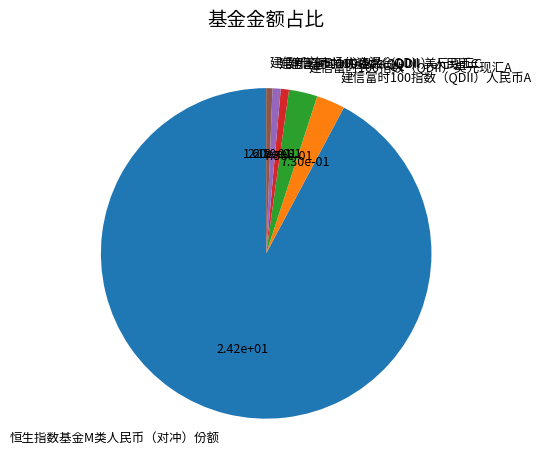

Does any single category account for the majority?

Yes